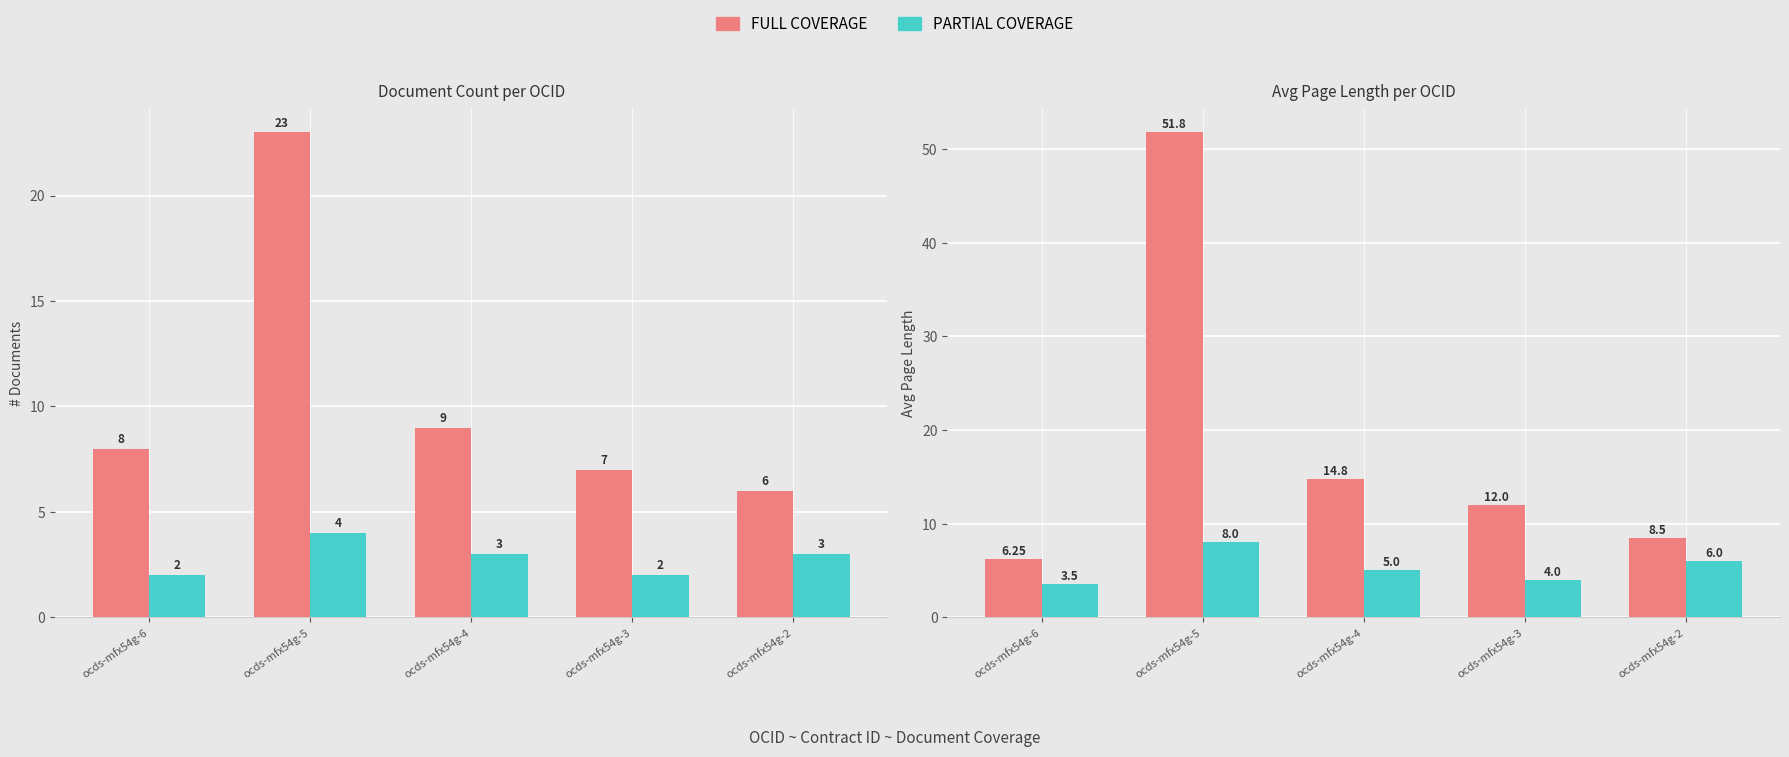

Are the bars horizontal?

No